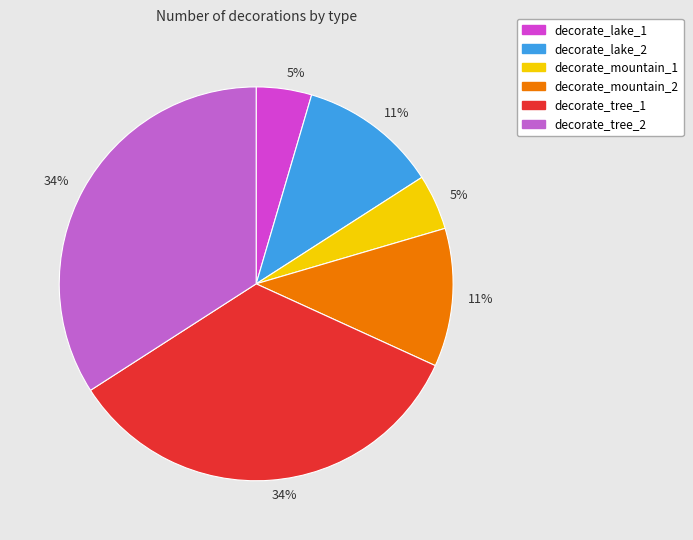

Rank the categories by value from lowest to highest.

decorate_lake_1, decorate_mountain_1, decorate_lake_2, decorate_mountain_2, decorate_tree_1, decorate_tree_2